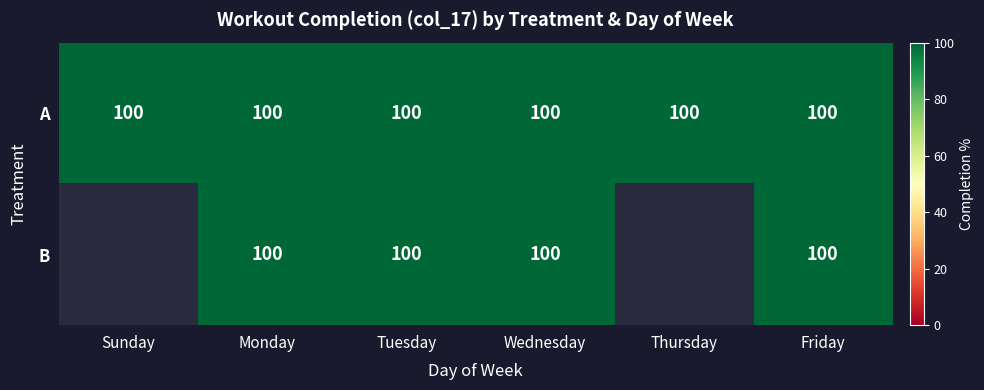

At how many categories does at least one series exceed 45?

6